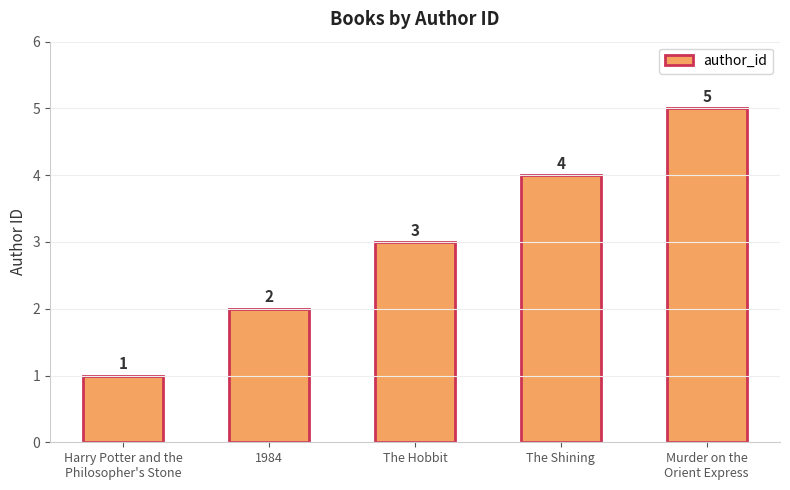

Which has a higher value, The Shining or Murder on the
Orient Express?

Murder on the
Orient Express